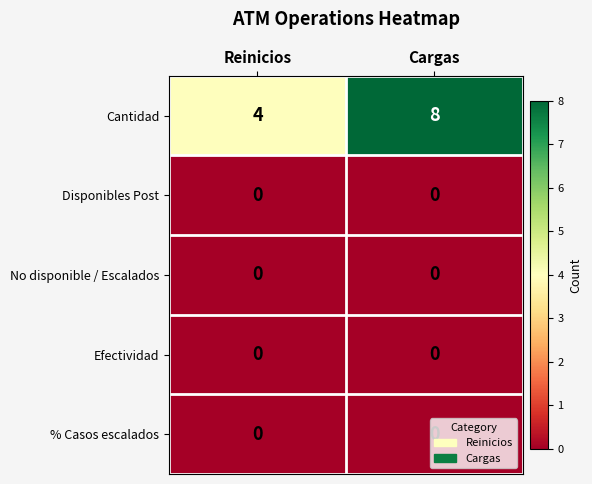

Which series changed the most between Reinicios and Cargas?

Cantidad